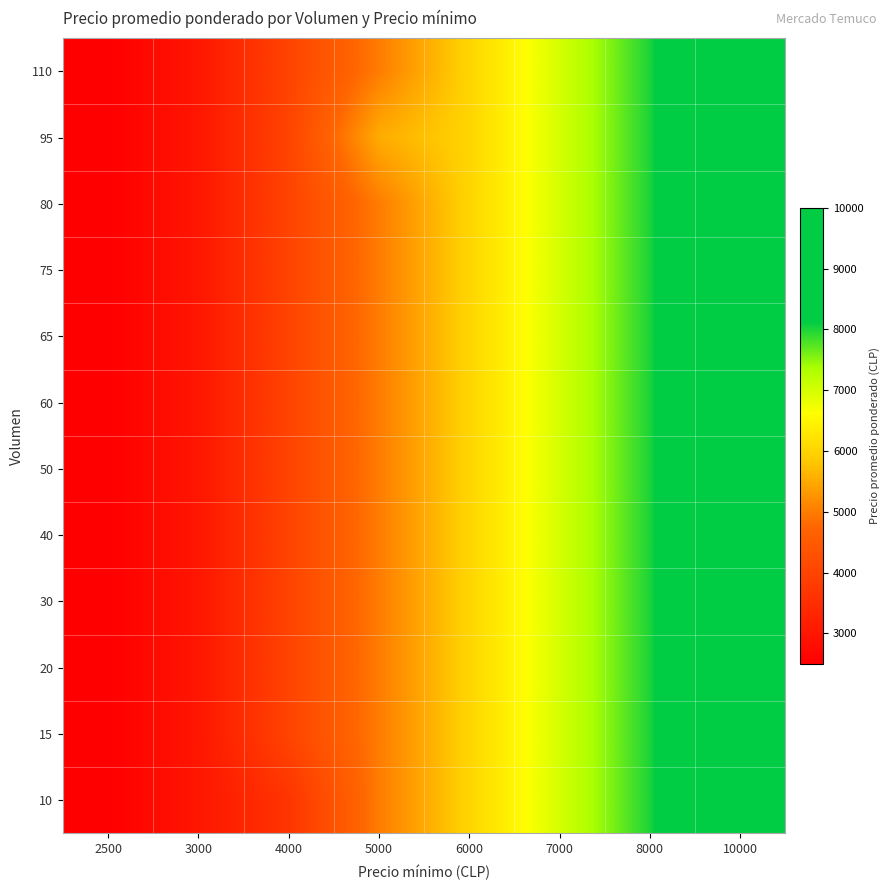

At which category is the sum across all series the highest?

10000